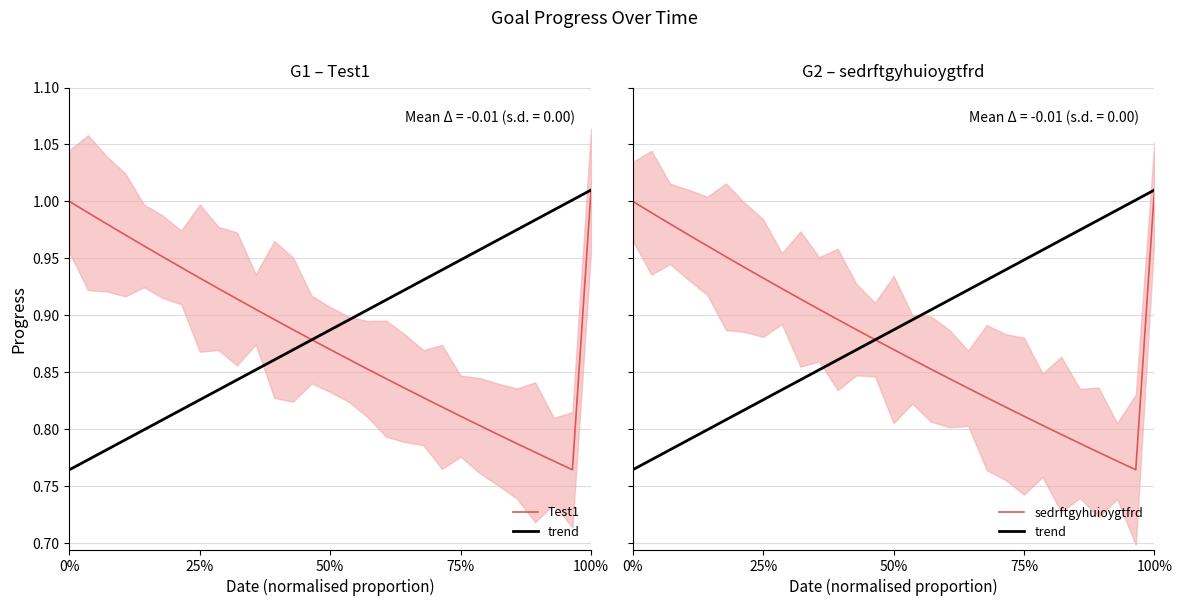

The value of Test1 at 10 is 1.3. True or false?

False